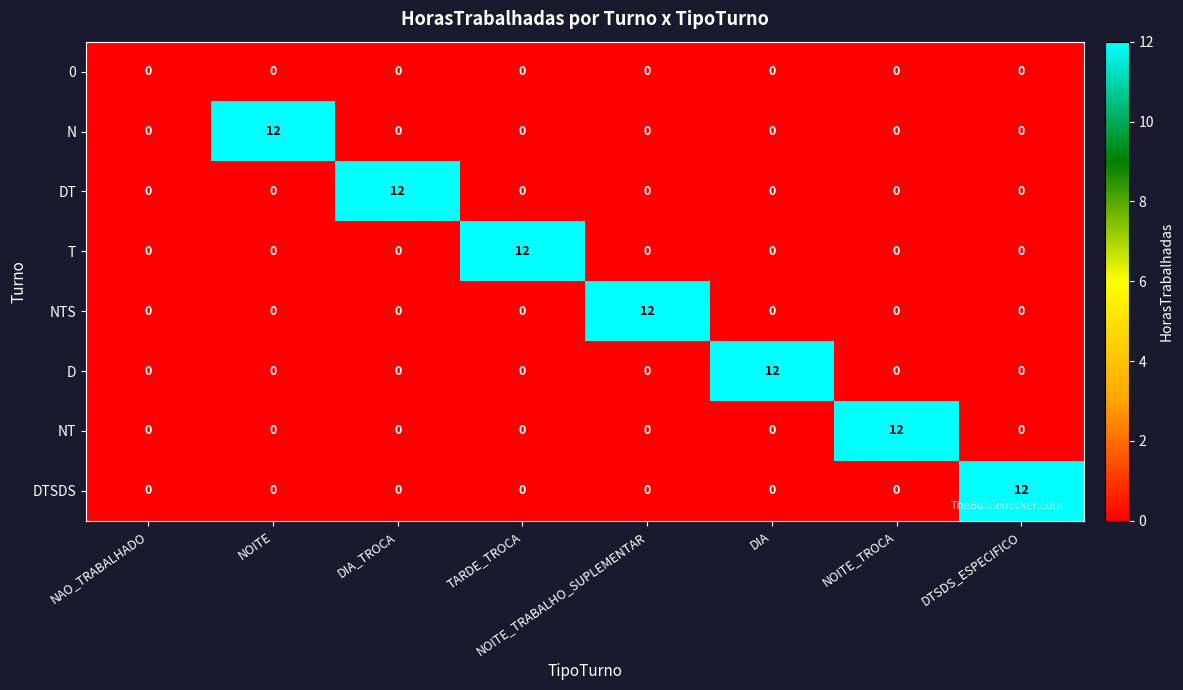

Count the number of categories in the chart.

8